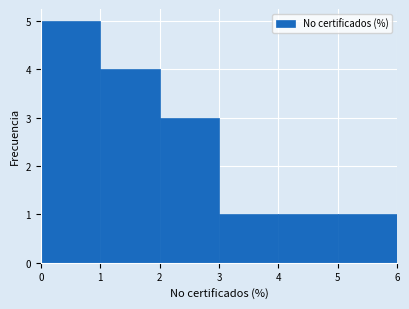

Reading left to right, list every bar in this chart as the range it spans on the x-axis followed by its height. The values are not printed on the chart, so give them approximately, as read against the axis.

0 to 1: 5
1 to 2: 4
2 to 3: 3
3 to 4: 1
4 to 5: 1
5 to 6: 1